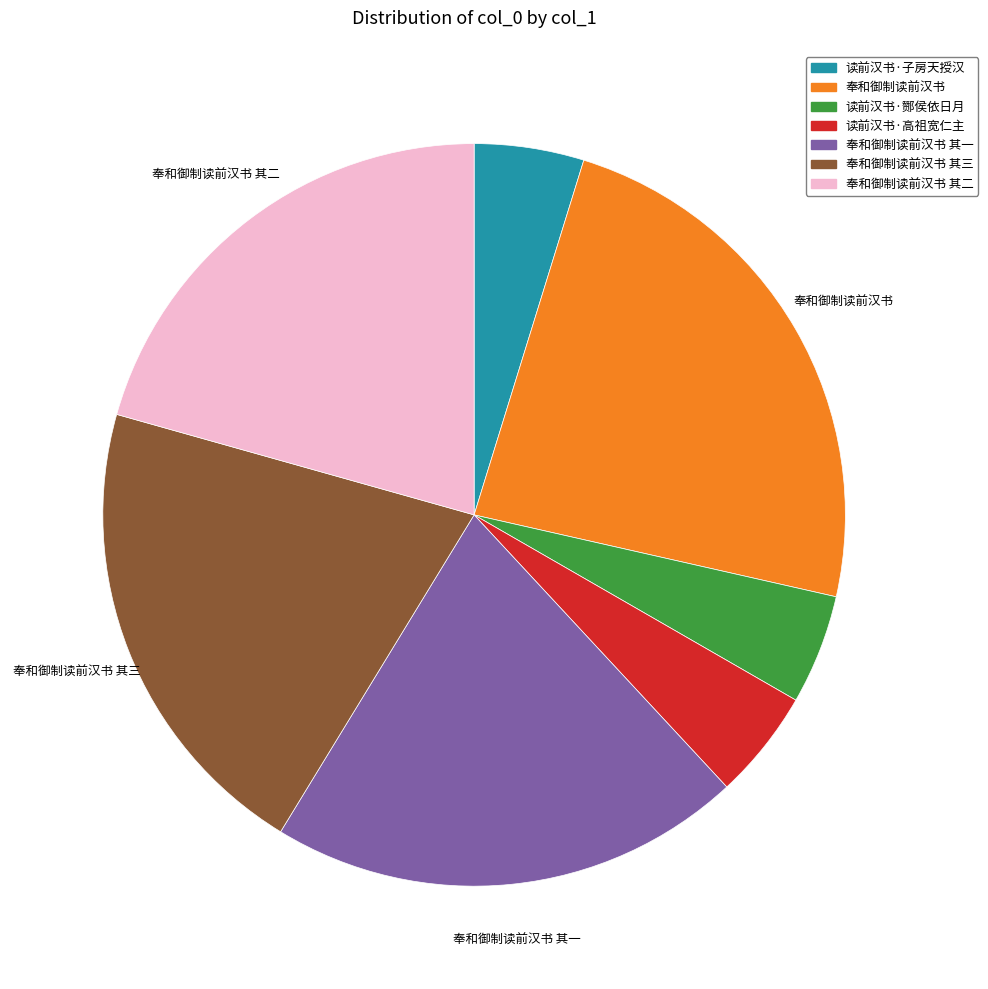

Does any single category account for the majority?

No